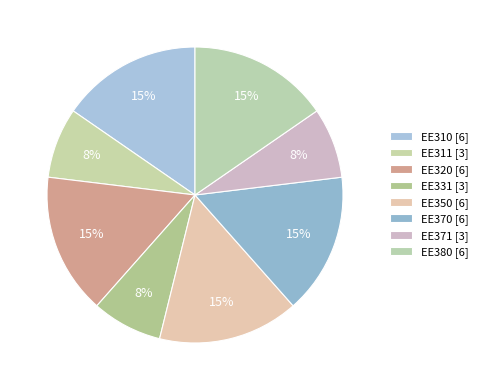

Rank the categories by value from highest to lowest.

EE310, EE320, EE350, EE370, EE380, EE311, EE331, EE371